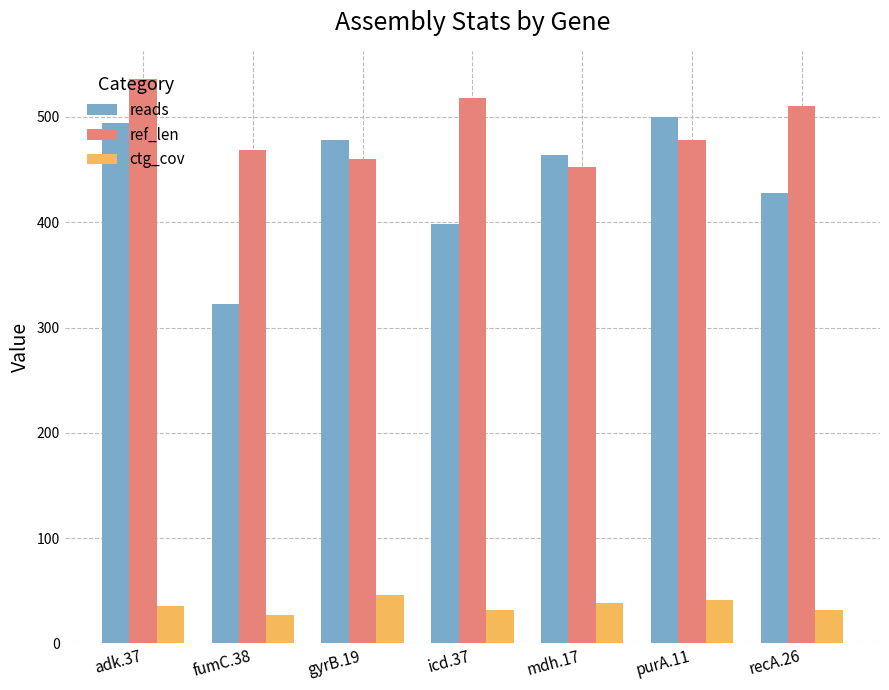

The ref_len series shows 280.3 at adk.37. True or false?

False